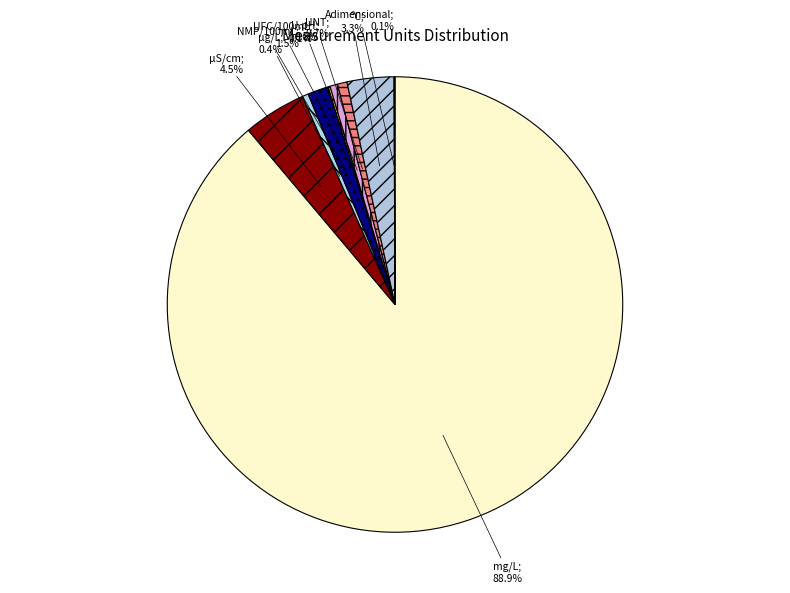

Count the number of slices in the pie.

9